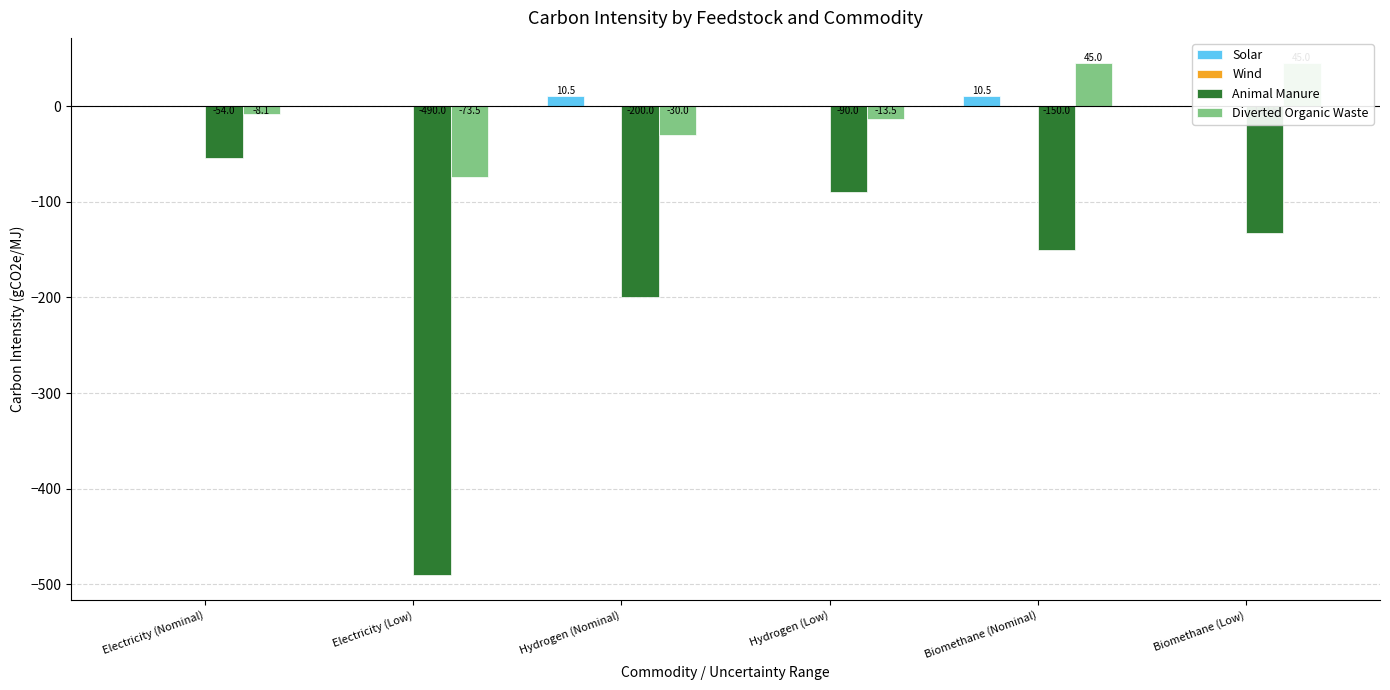

What is the value of the Diverted Organic Waste bar at the 6th from the left?

45.0